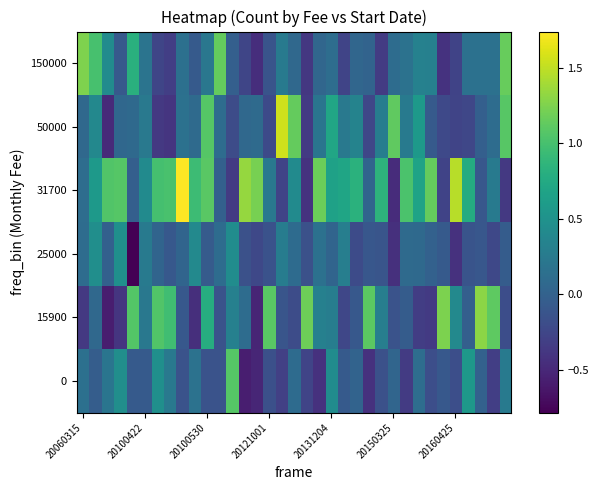

Which series has the largest total across all categories?

31700